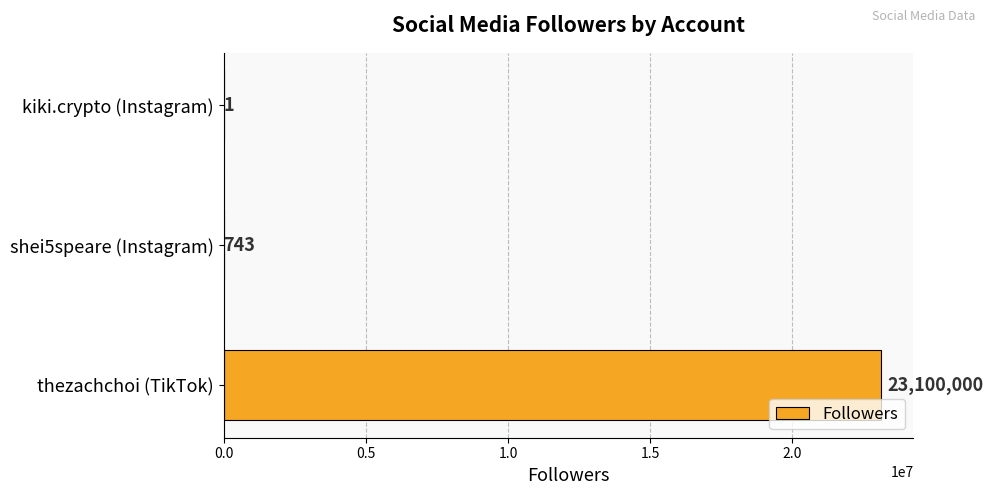

Reading top to bottom, extract all data points from this chart.

kiki.crypto (Instagram)=1	shei5speare (Instagram)=743	thezachchoi (TikTok)=23100000